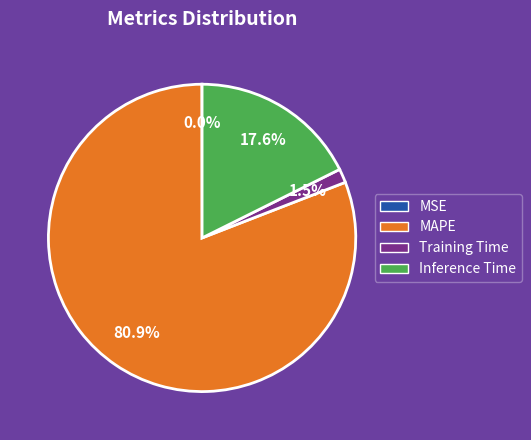

Between MAPE and Inference Time, which is larger?

MAPE